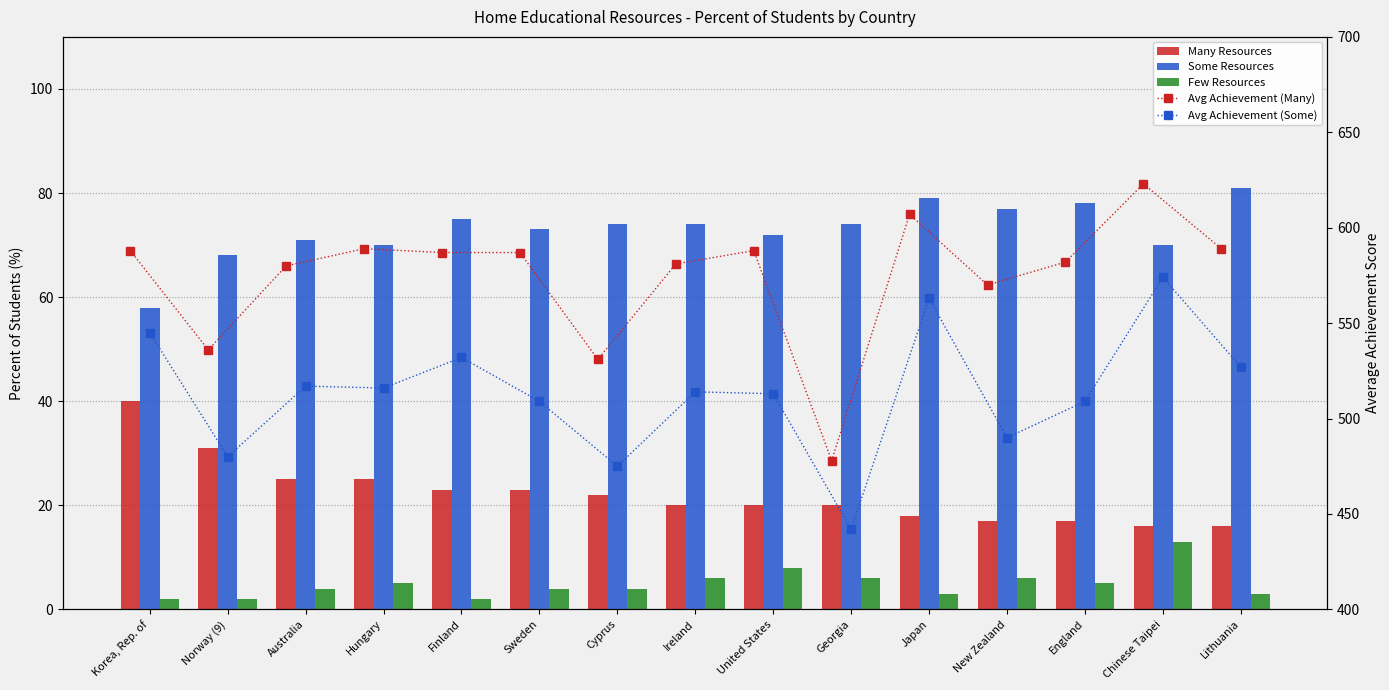

What is the difference between the highest and lowest values at Cyprus?

527